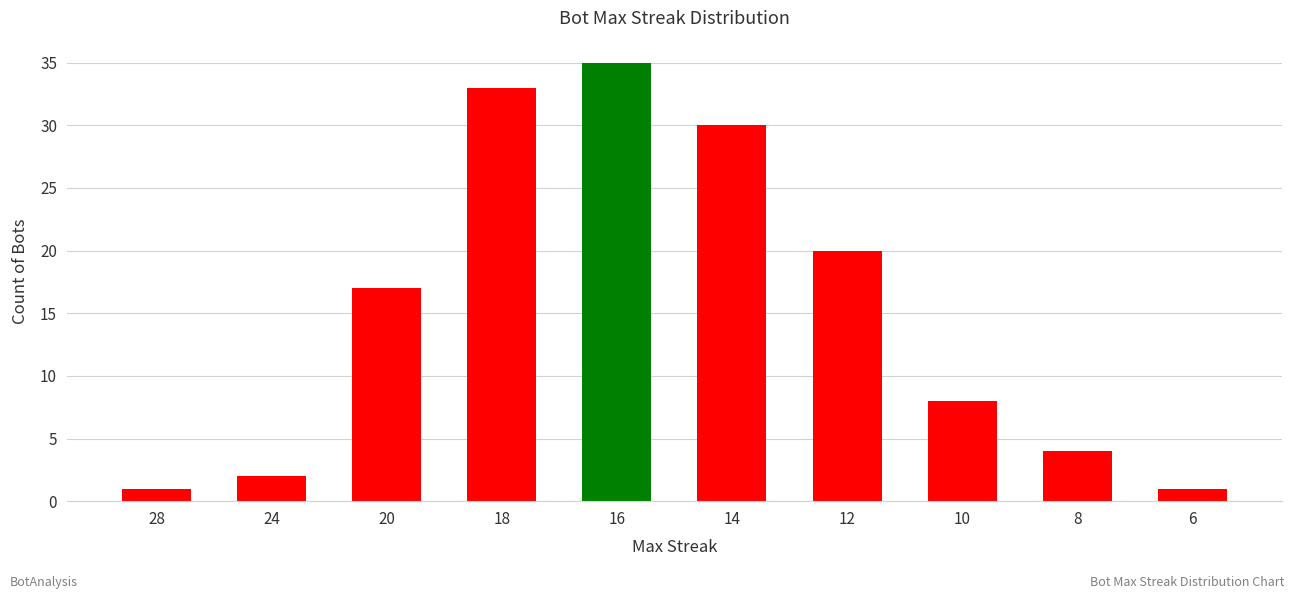

What is the sum of all values?

151